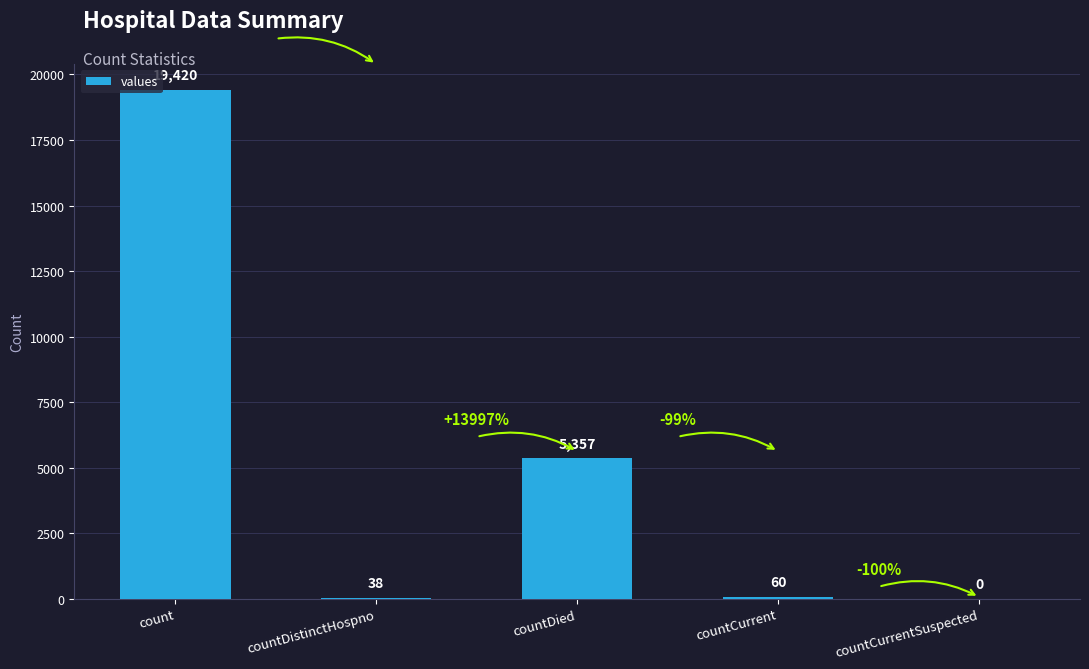

Reading right to left, what are all the values shown in this chart?

0	60	5357	38	19420